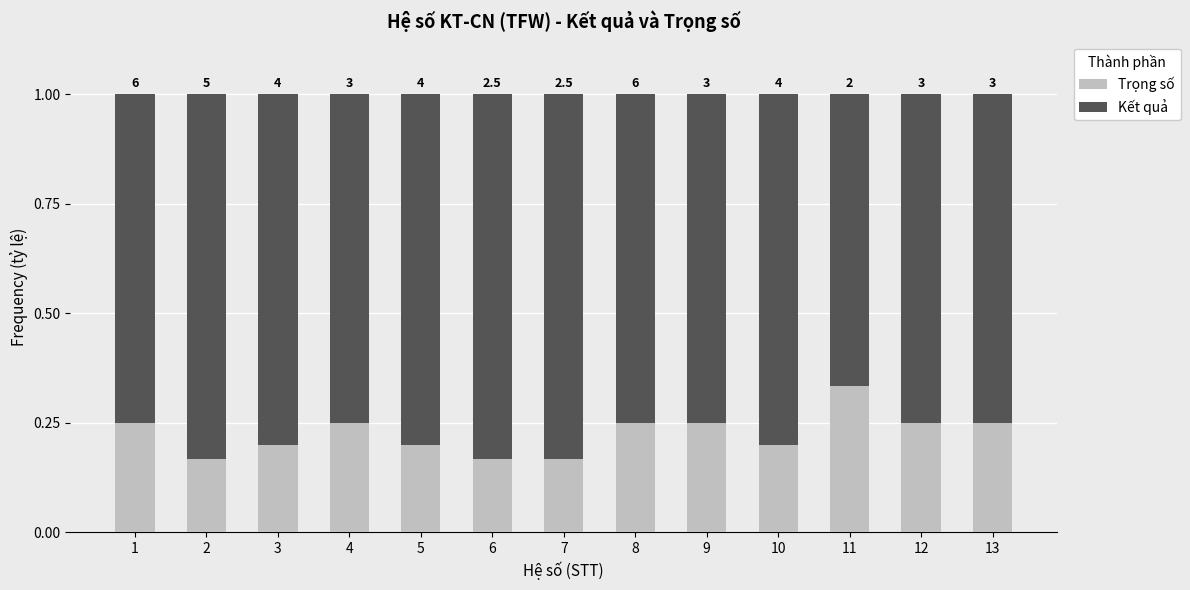

Does the chart contain any negative values?

No